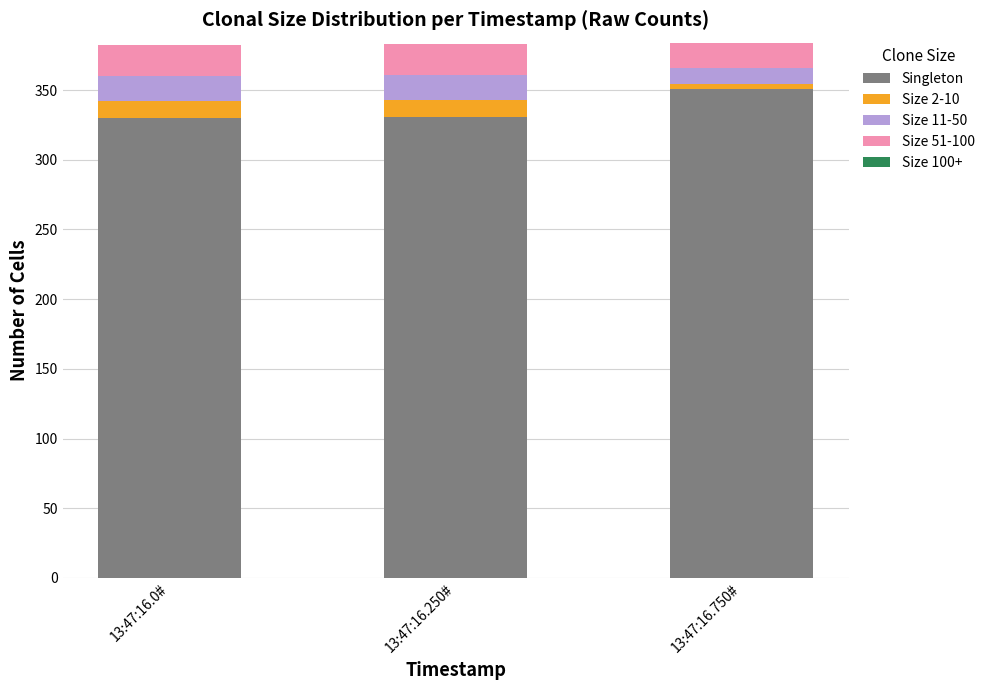

True or false: Singleton has a value of 142 at 13:47:16.0#.

False